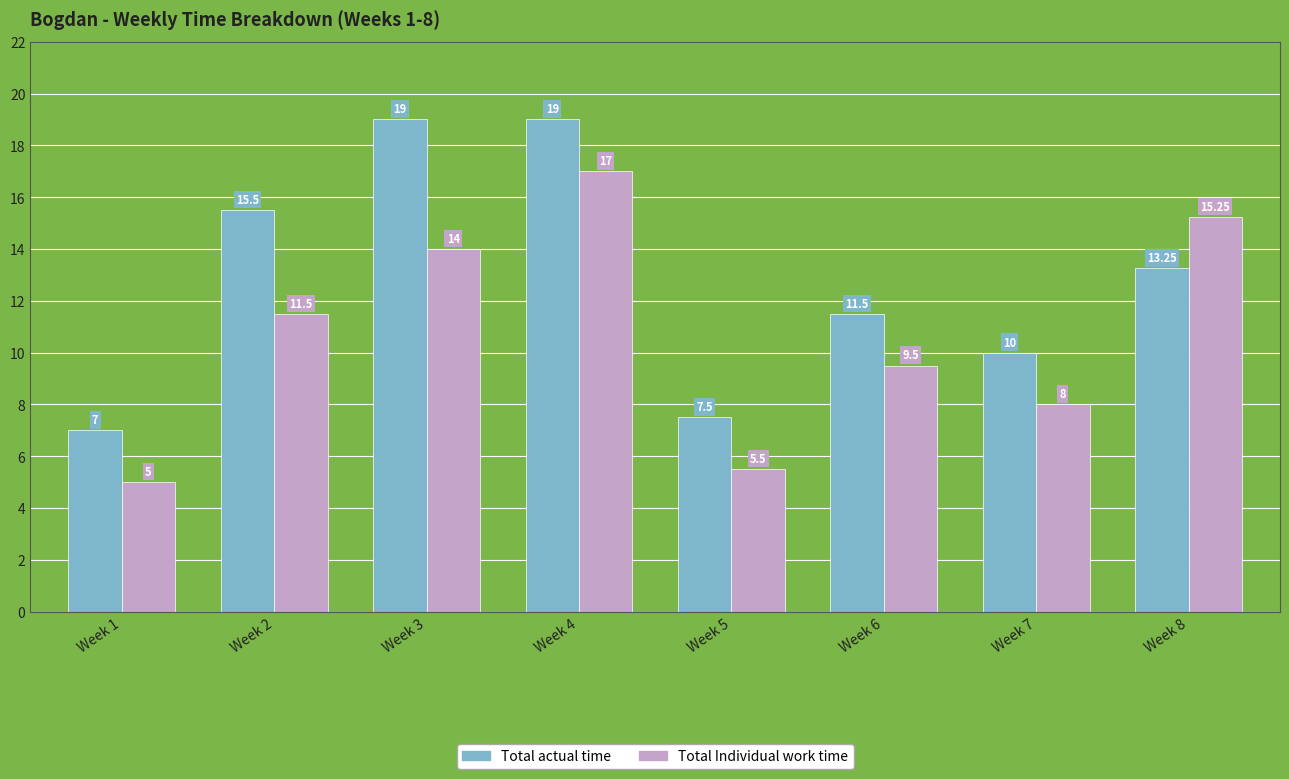

At which category is the sum across all series the highest?

Week 4